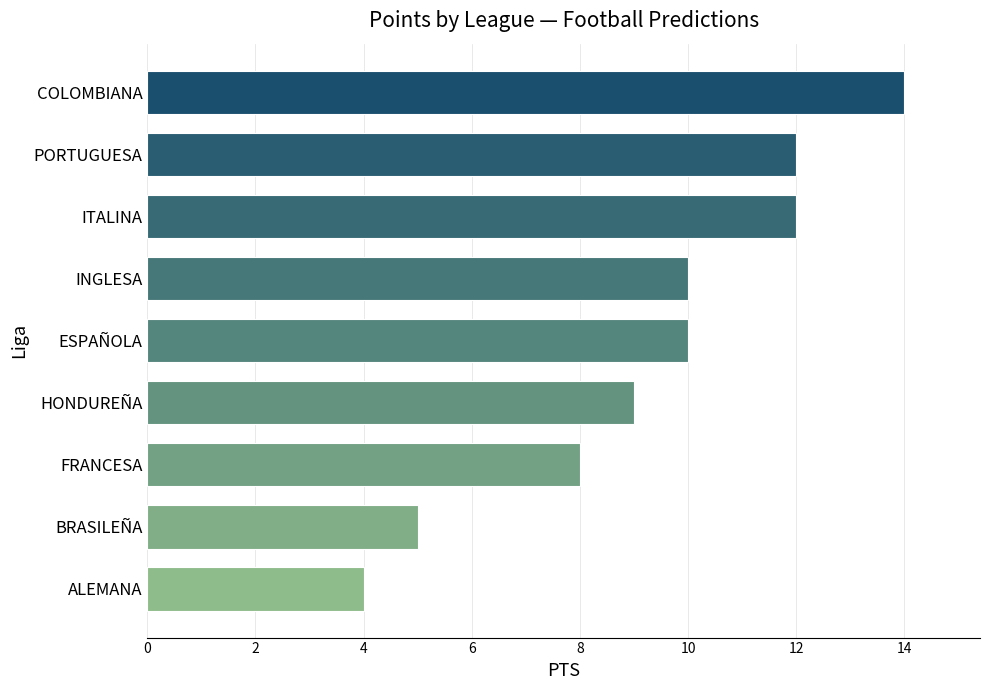

Reading bottom to top, list all the values displayed in this chart.

4	5	8	9	10	10	12	12	14